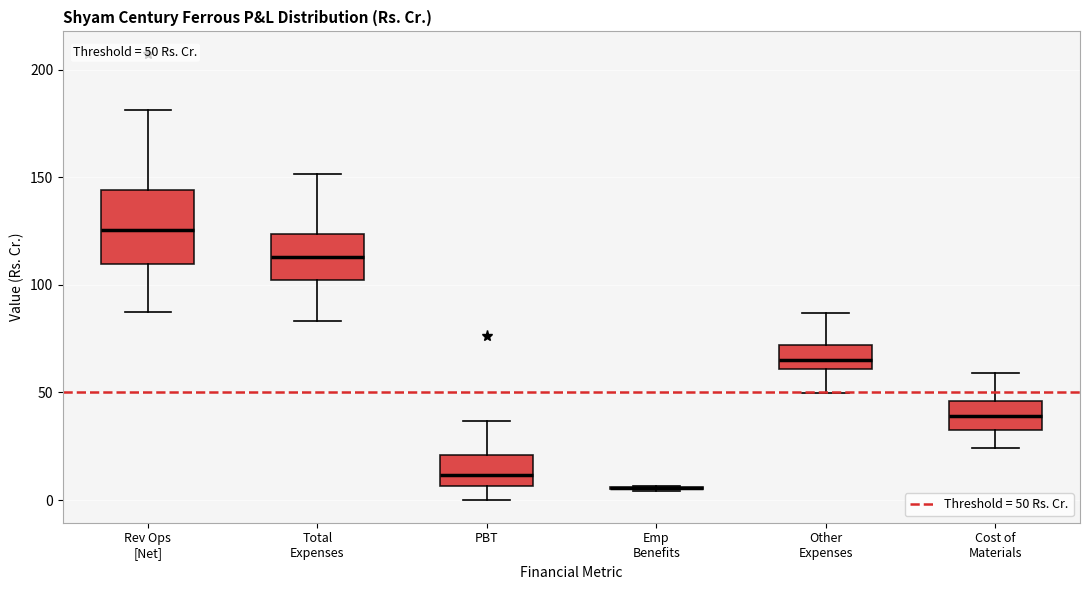

Which box is the tallest, from its lower edge to its upper edge?

Rev Ops [Net]